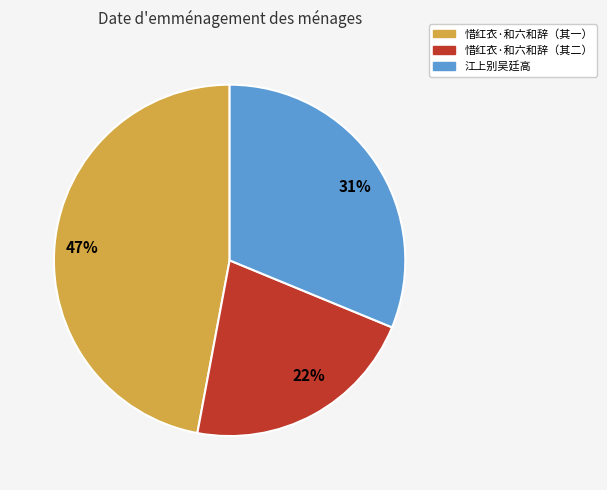

To the nearest percent, what is the difference between the largest and smallest slice percentages?

25%